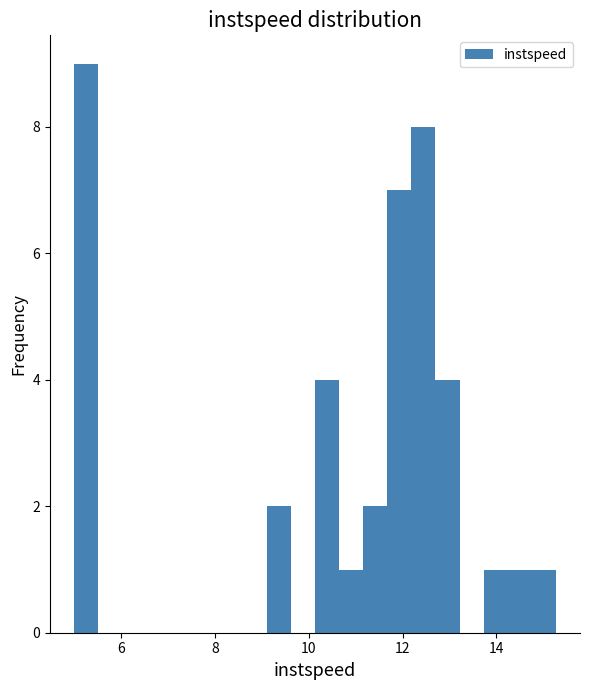

Around what value on the x-axis is the tallest bar? Give the approximate position of its centre, as read against the axis.

5.2